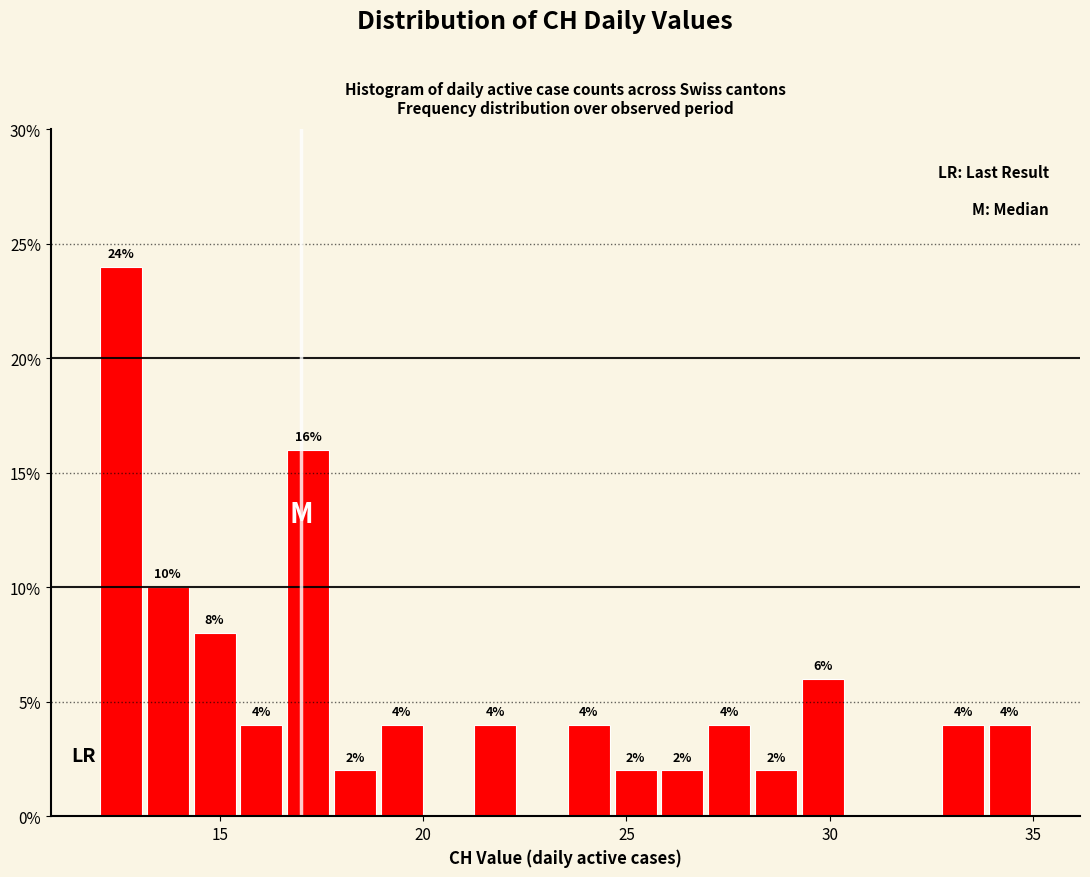

Around what value on the x-axis is the tallest bar? Give the approximate position of its centre, as read against the axis.

12.5